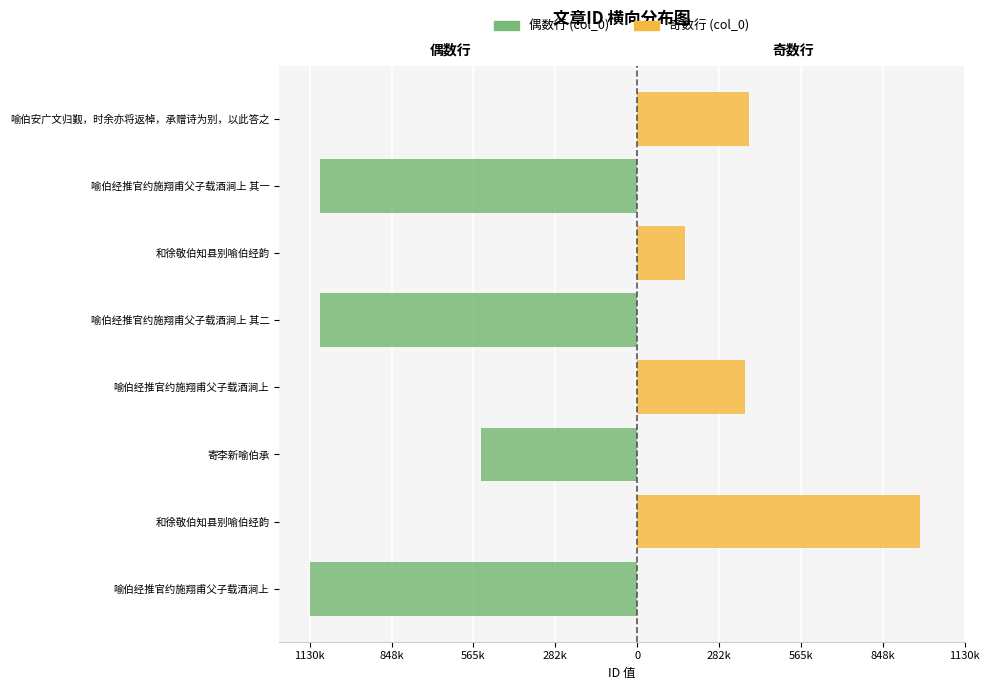

Does the chart contain stacked bars?

No